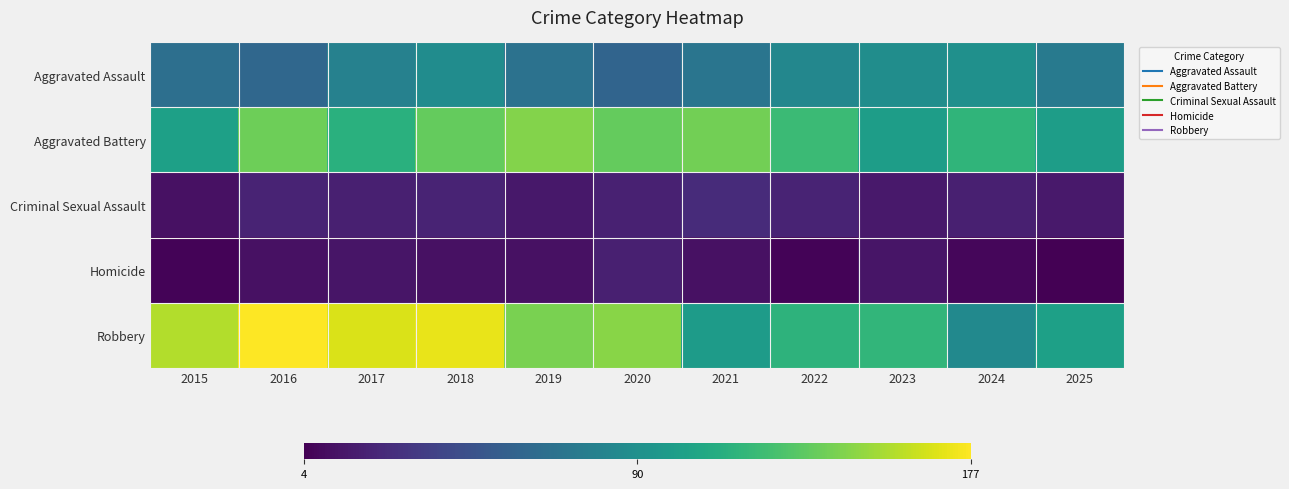

What is the difference between the highest and lowest values at 2017?

153